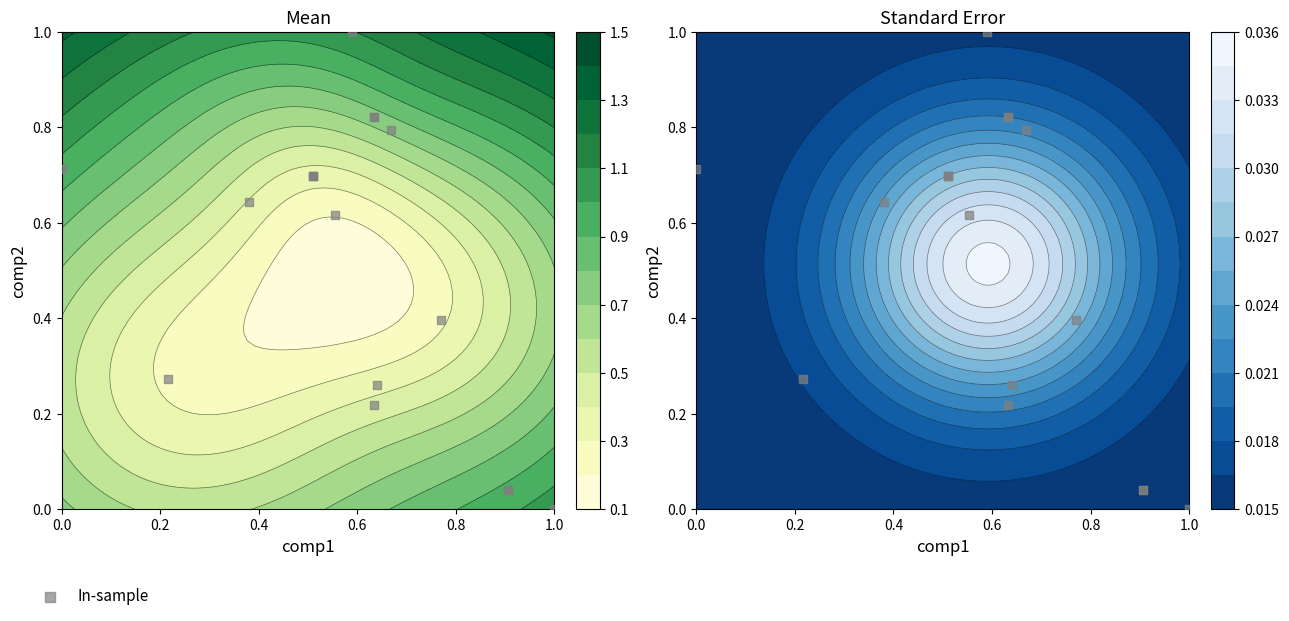

The value at 12 is 1.2. True or false?

False